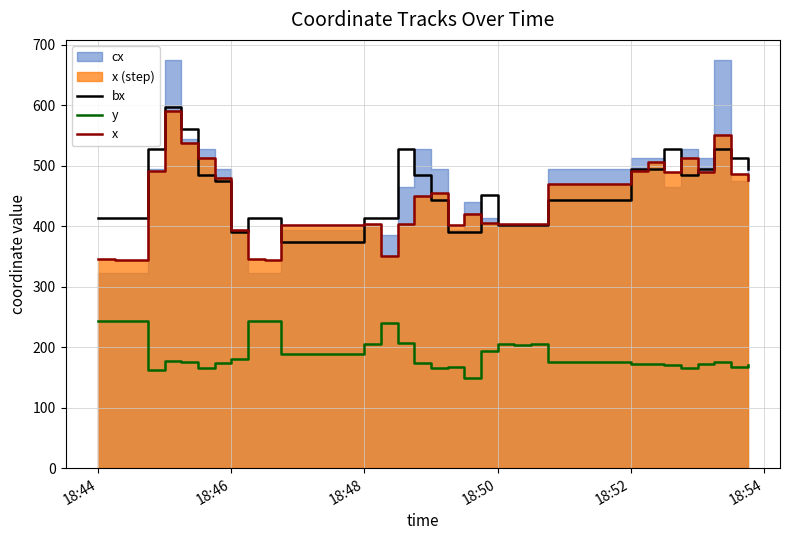

What is the maximum value for y?

243.4